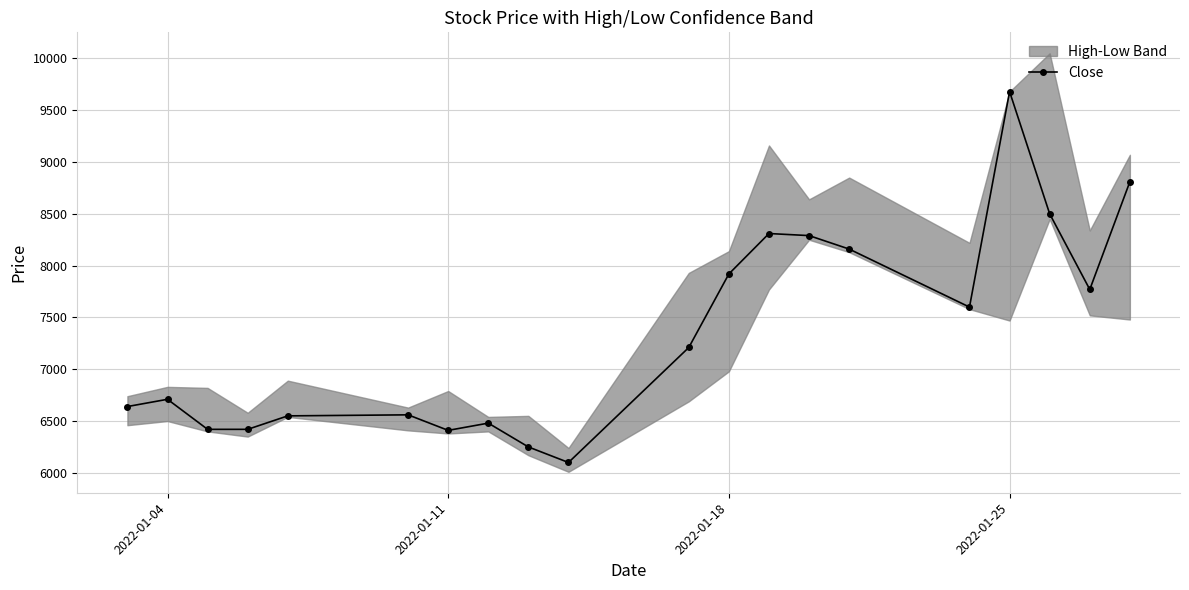

What is the highest value of the Close series?

9680